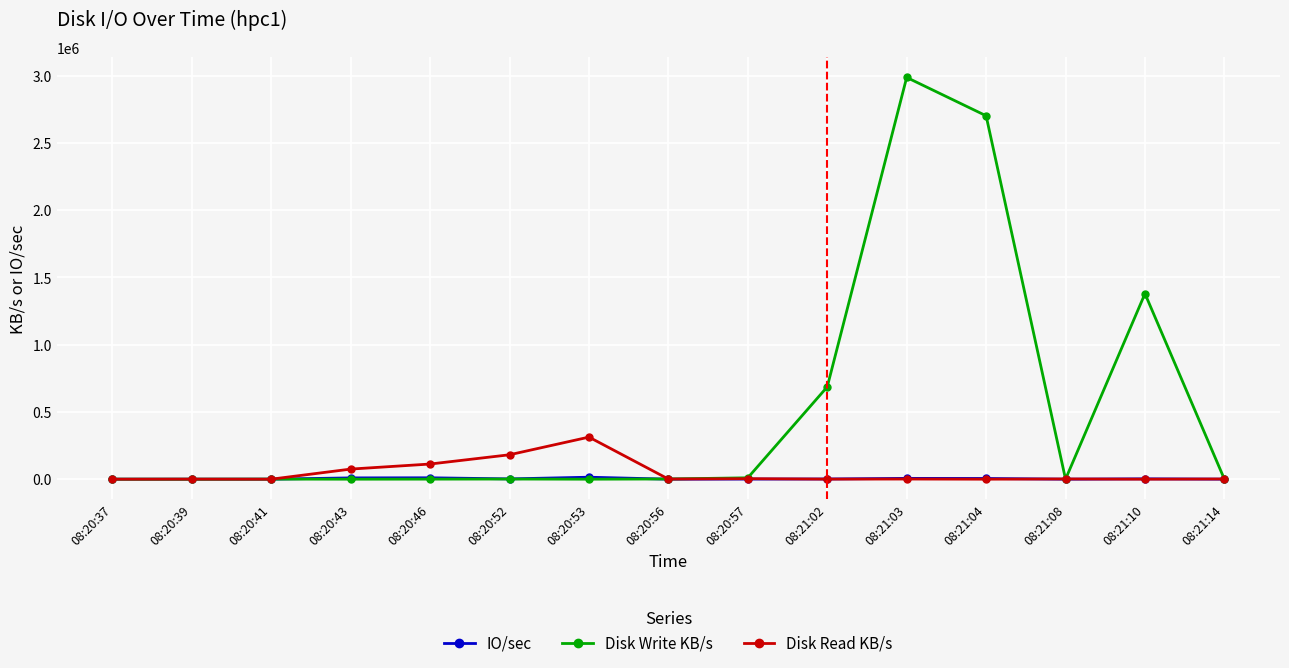

Which series has the largest range (max minus min)?

Disk Write KB/s